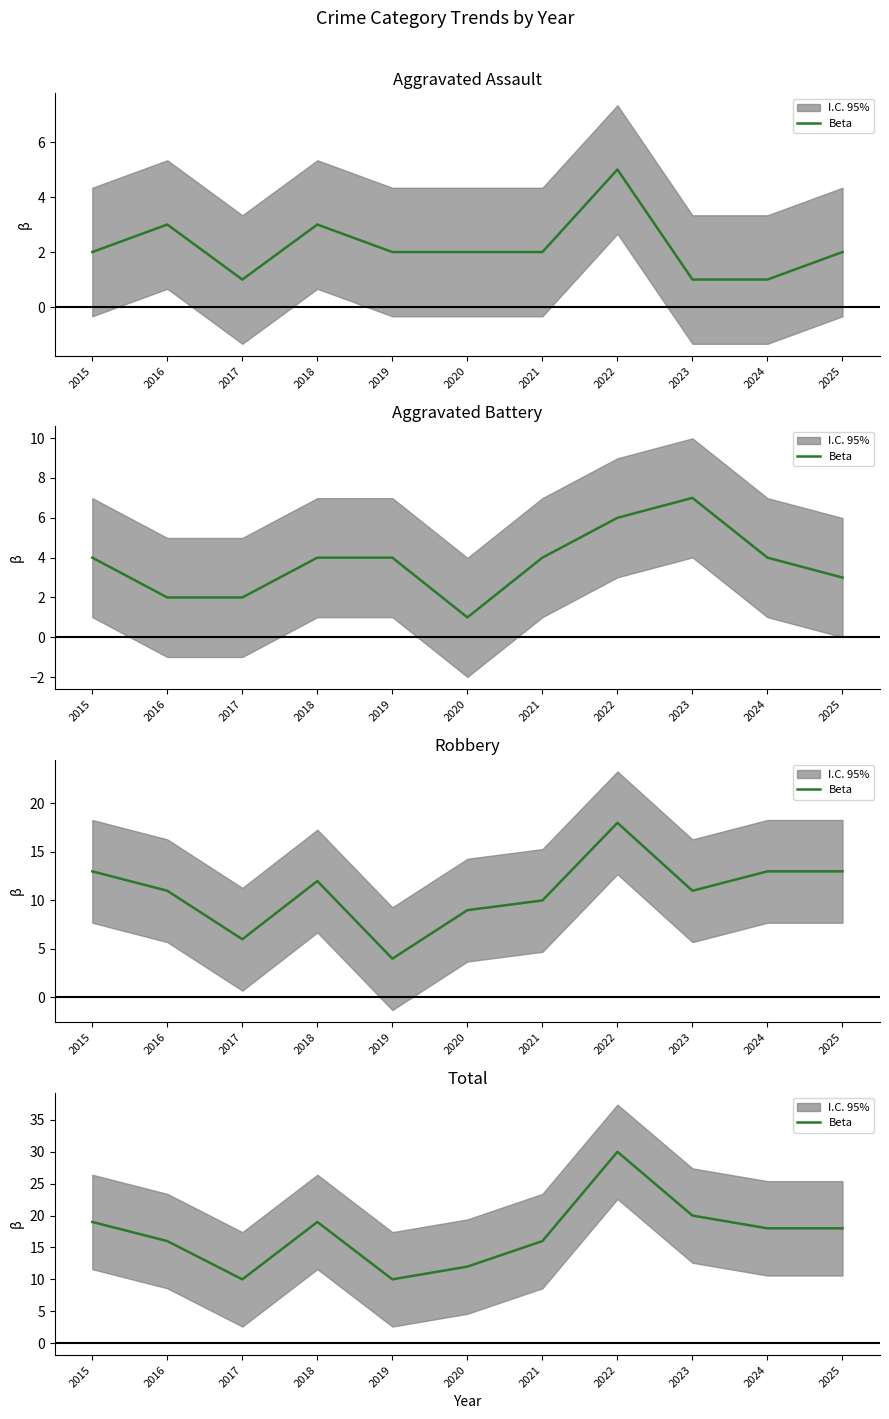

How many data points are less than 18?

5